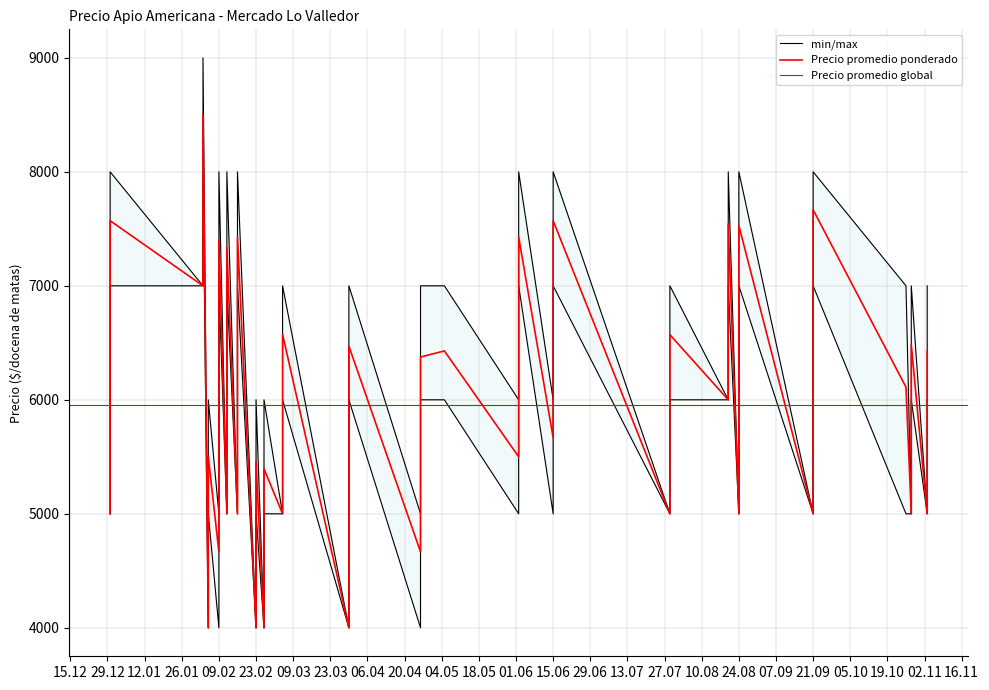

What is the label of the 35th point from the right?

2021-02-23